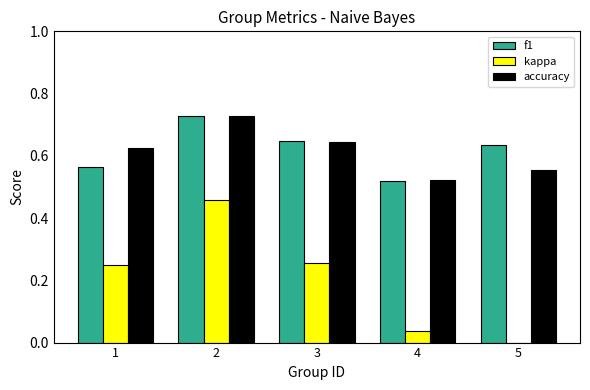

What is the average value of the f1 series?

0.6